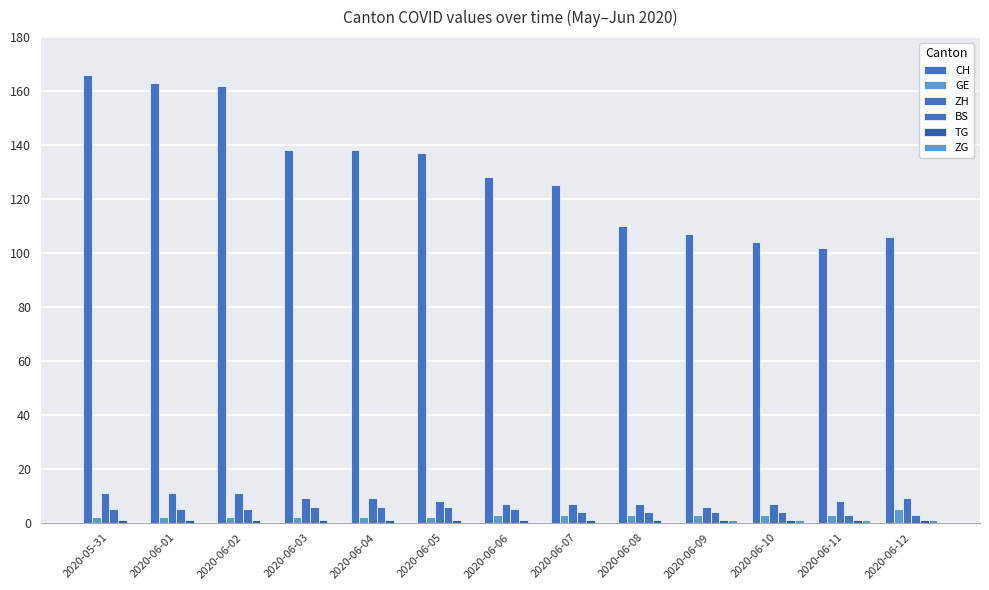

How many groups of bars are there?

13